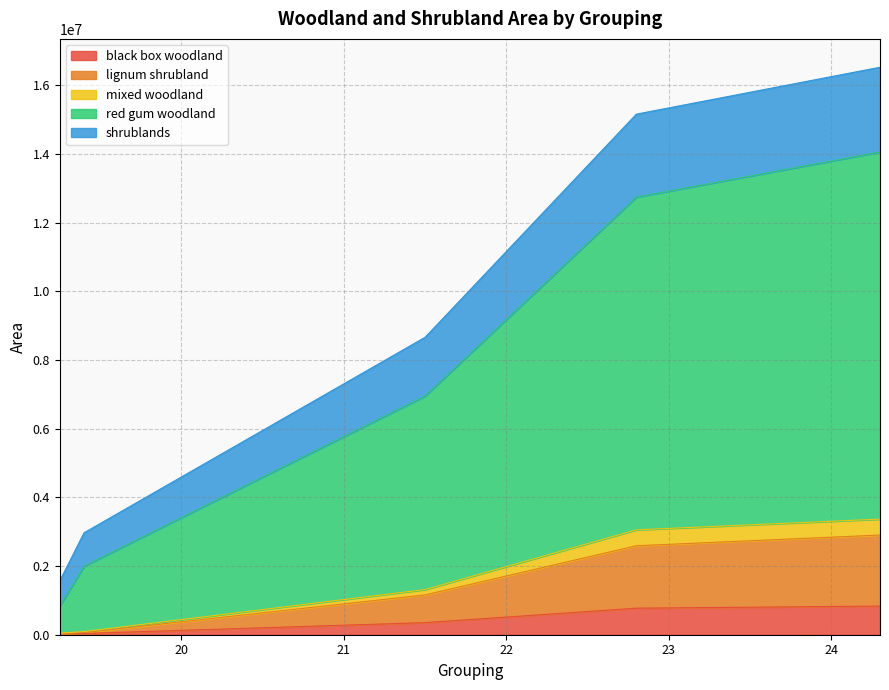

What is the highest value of the black box woodland series?

833942.1